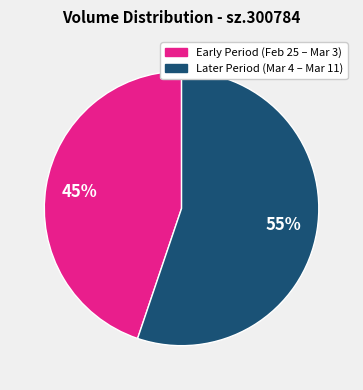

Is there a majority slice in this chart?

Yes